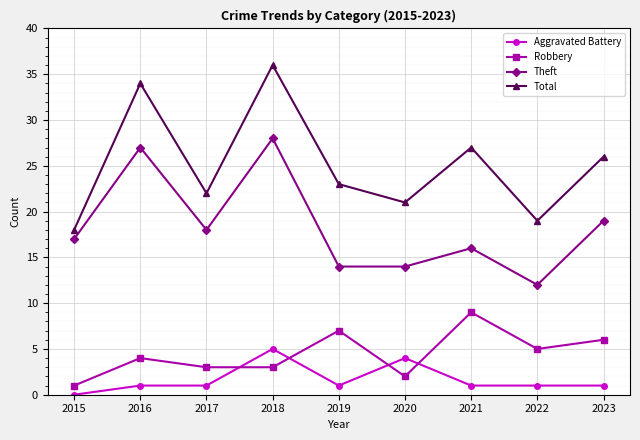

True or false: Aggravated Battery has more than 1 points higher than both neighbors.

True